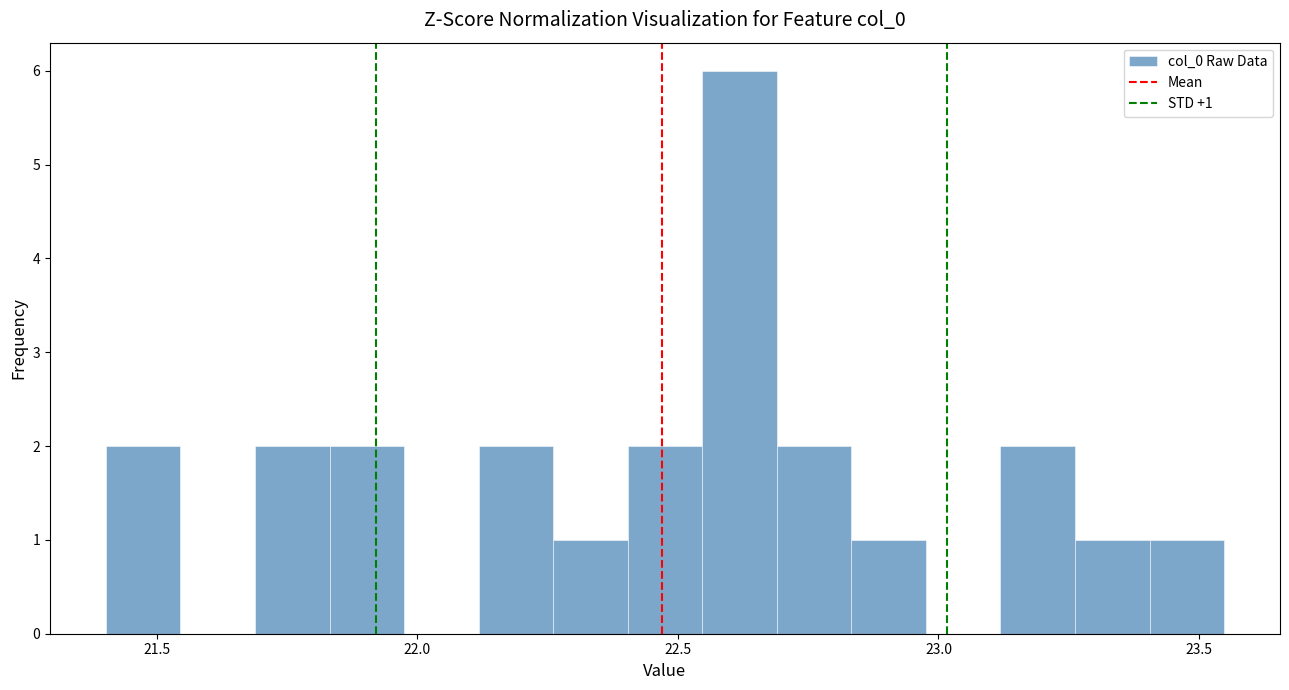

Read against the x-axis, roughly where is the centre of the tallest bar?

22.60